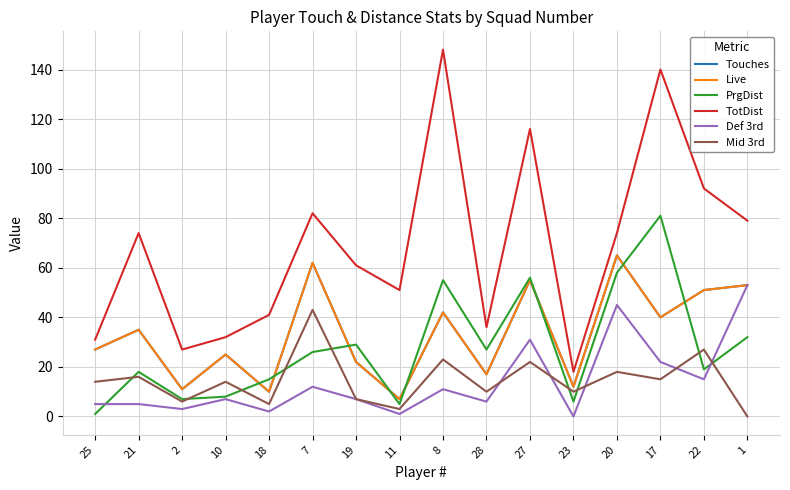

True or false: PrgDist has a value of 58 at 20.

True